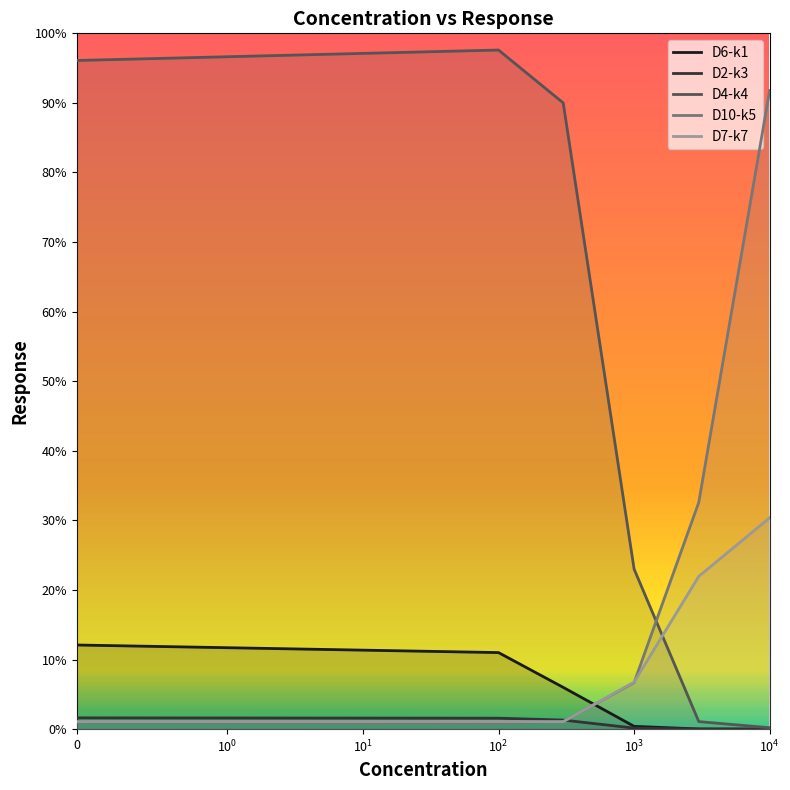

Does the chart display data point markers on the line(s)?

No